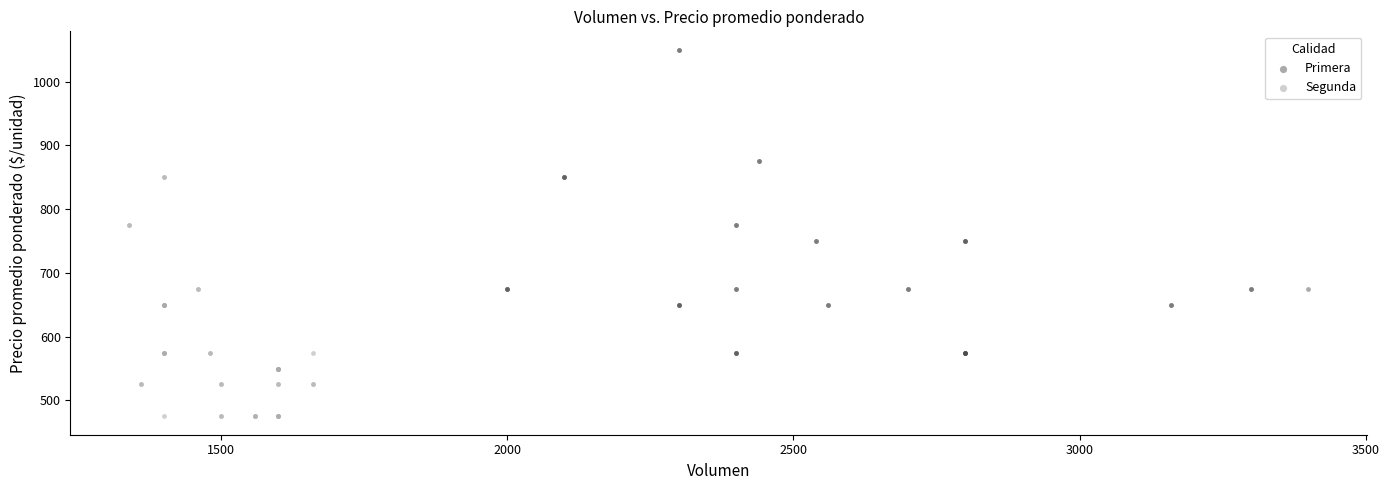

Which series contains the highest Y value?

Primera